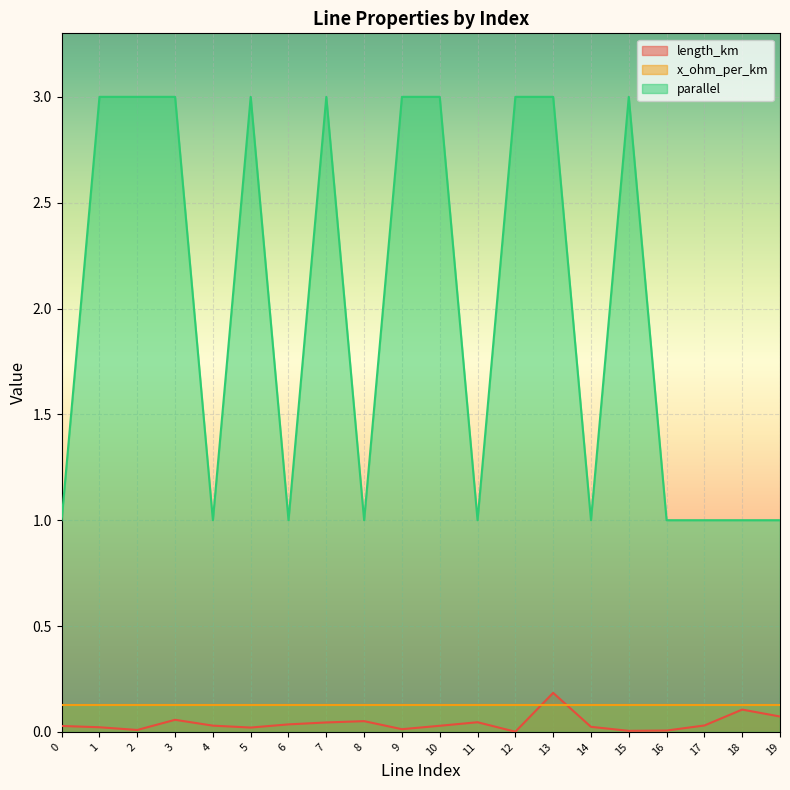

True or false: x_ohm_per_km and parallel intersect in this chart.

False